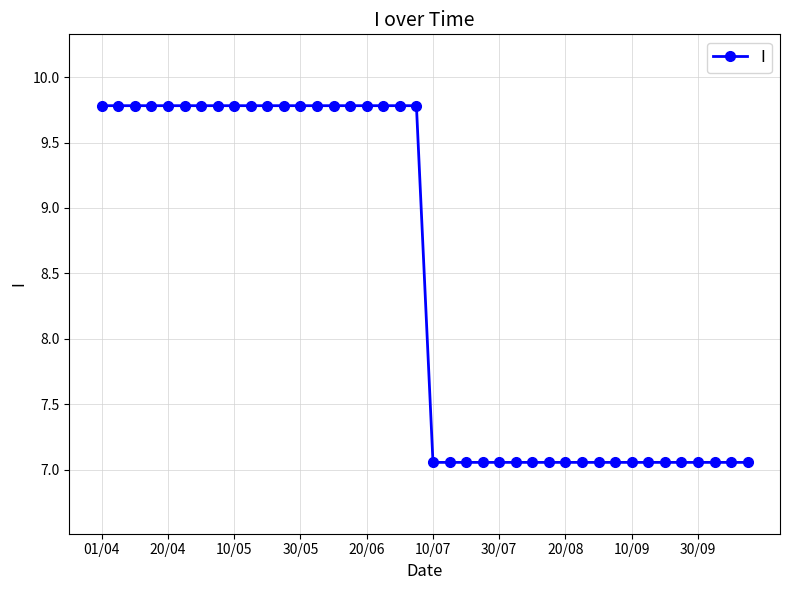

What is the greatest value displayed?

9.8